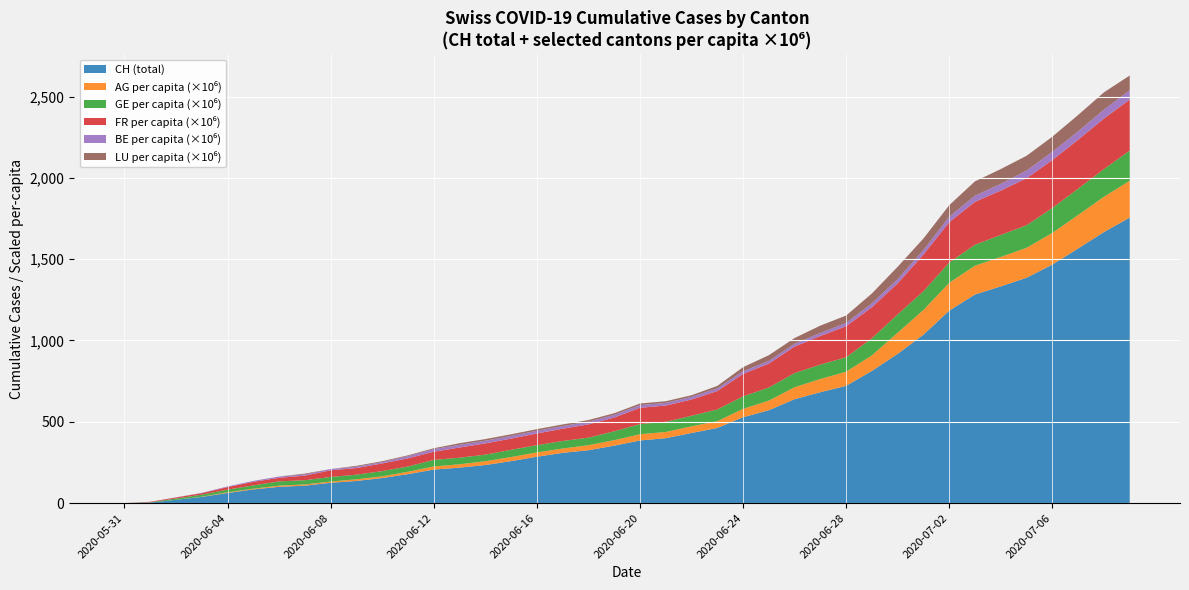

What is the maximum value for CH (total)?

1756.0